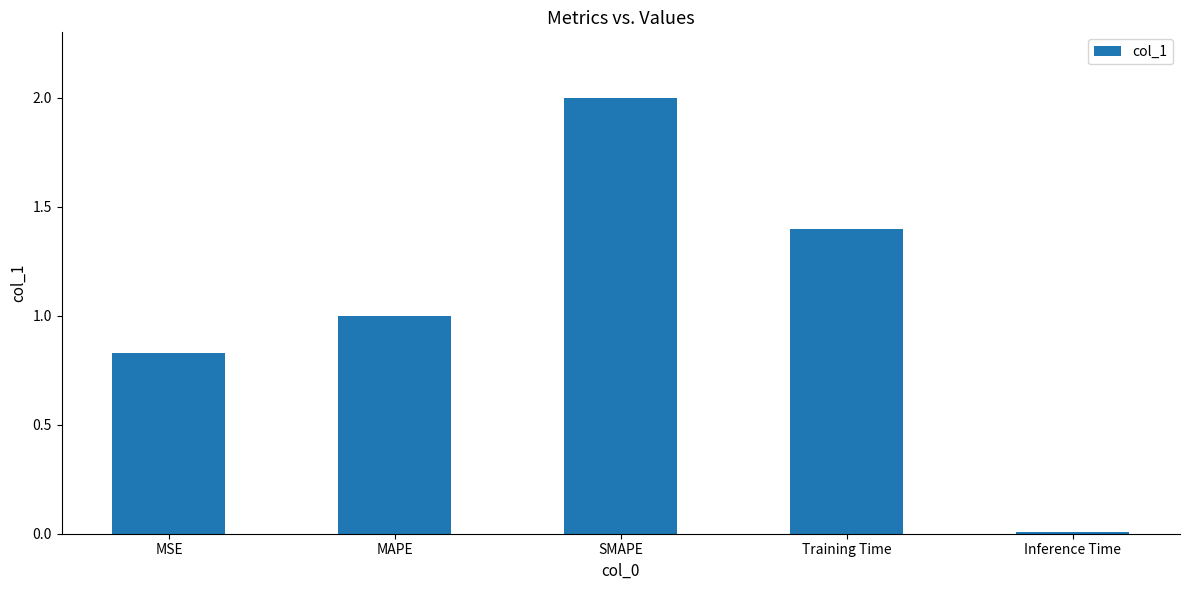

Rank the categories by value from lowest to highest.

Inference Time, MSE, MAPE, Training Time, SMAPE